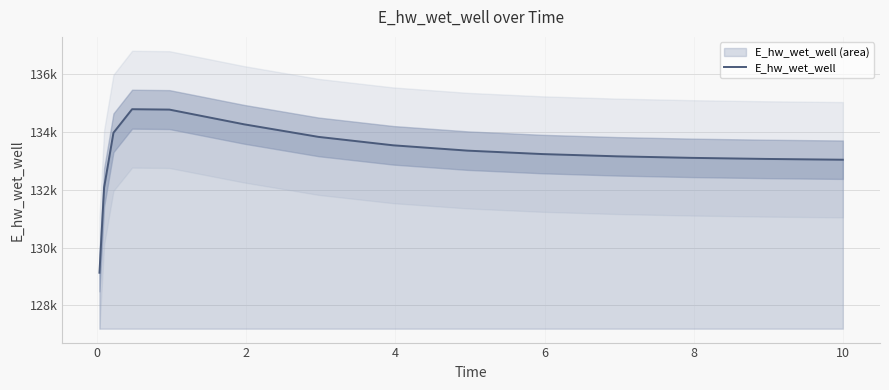

True or false: the data shows 197768.5 at 0.

False